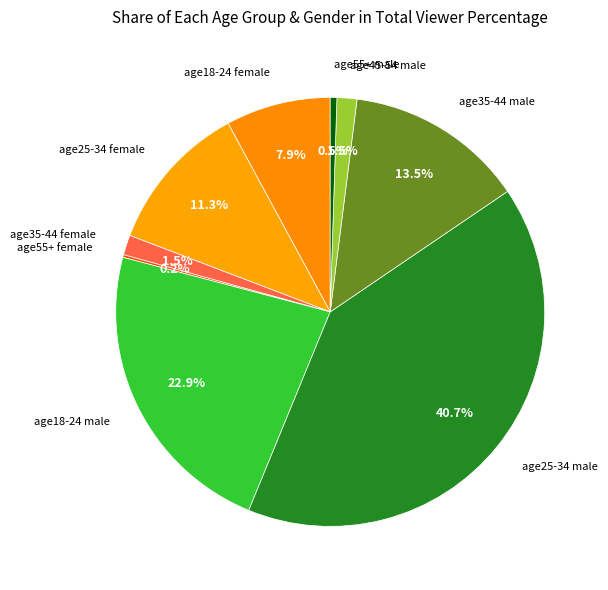

Is the sum of age55+ male and age35-44 female greater than half?

No